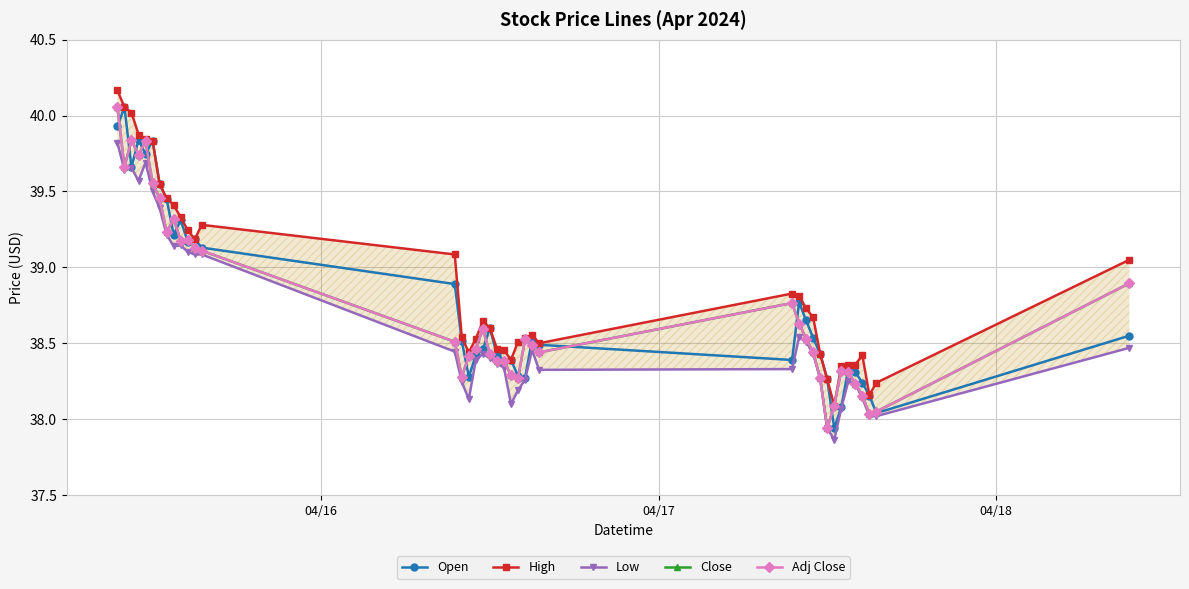

What is the average value of the Adj Close series?

38.7